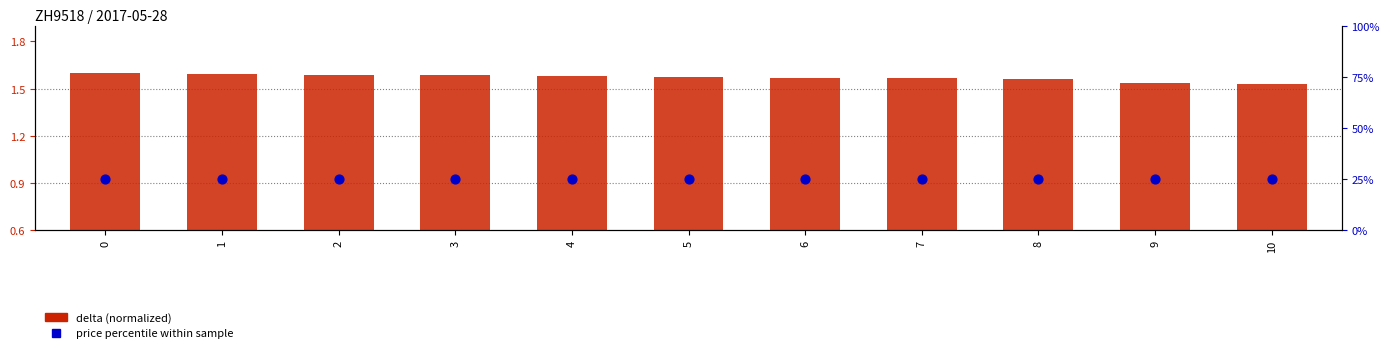

Which series reaches the minimum Y coordinate?

delta (normalized)